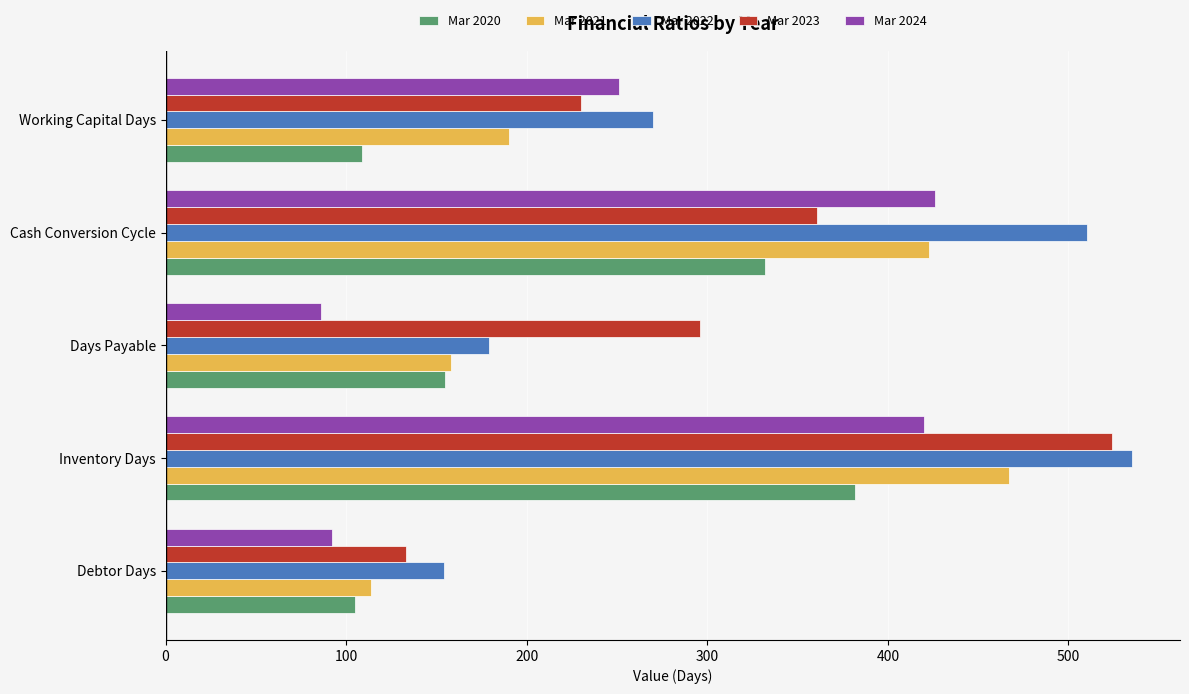

What is the maximum value for Mar 2021?

467